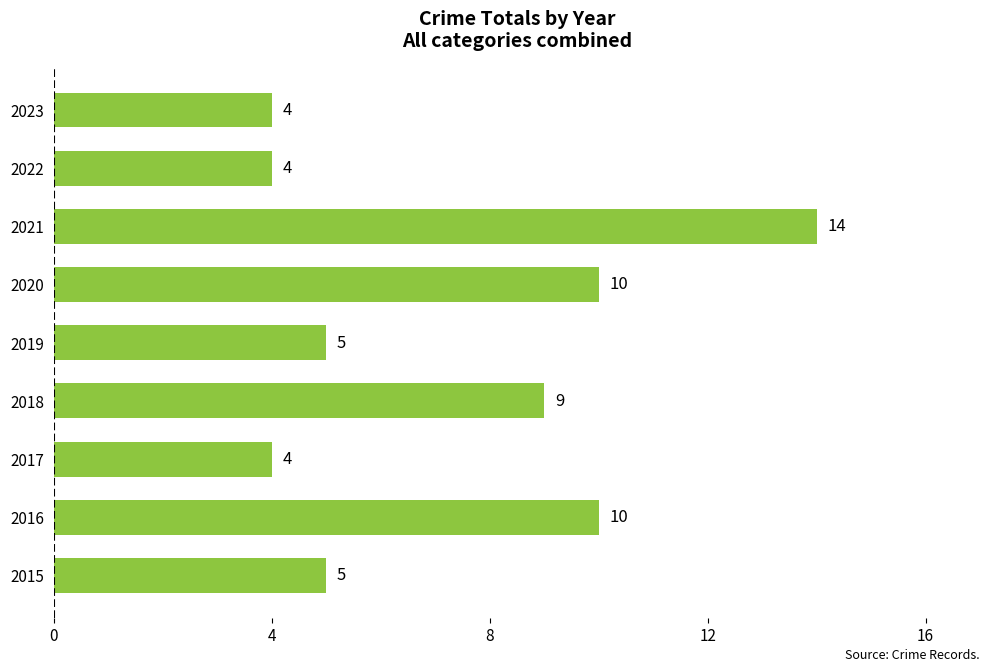

Reading top to bottom, extract all data points from this chart.

4	4	14	10	5	9	4	10	5